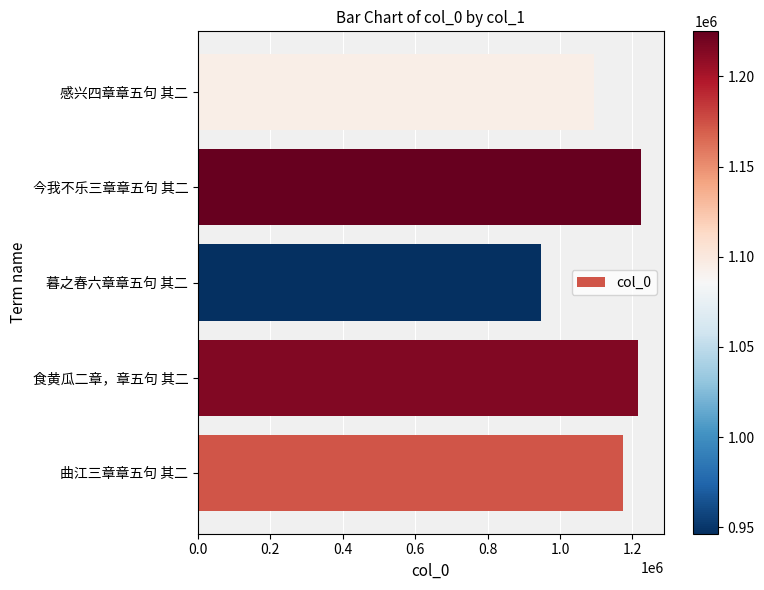

Are the bars grouped side by side (vs. stacked)?

No